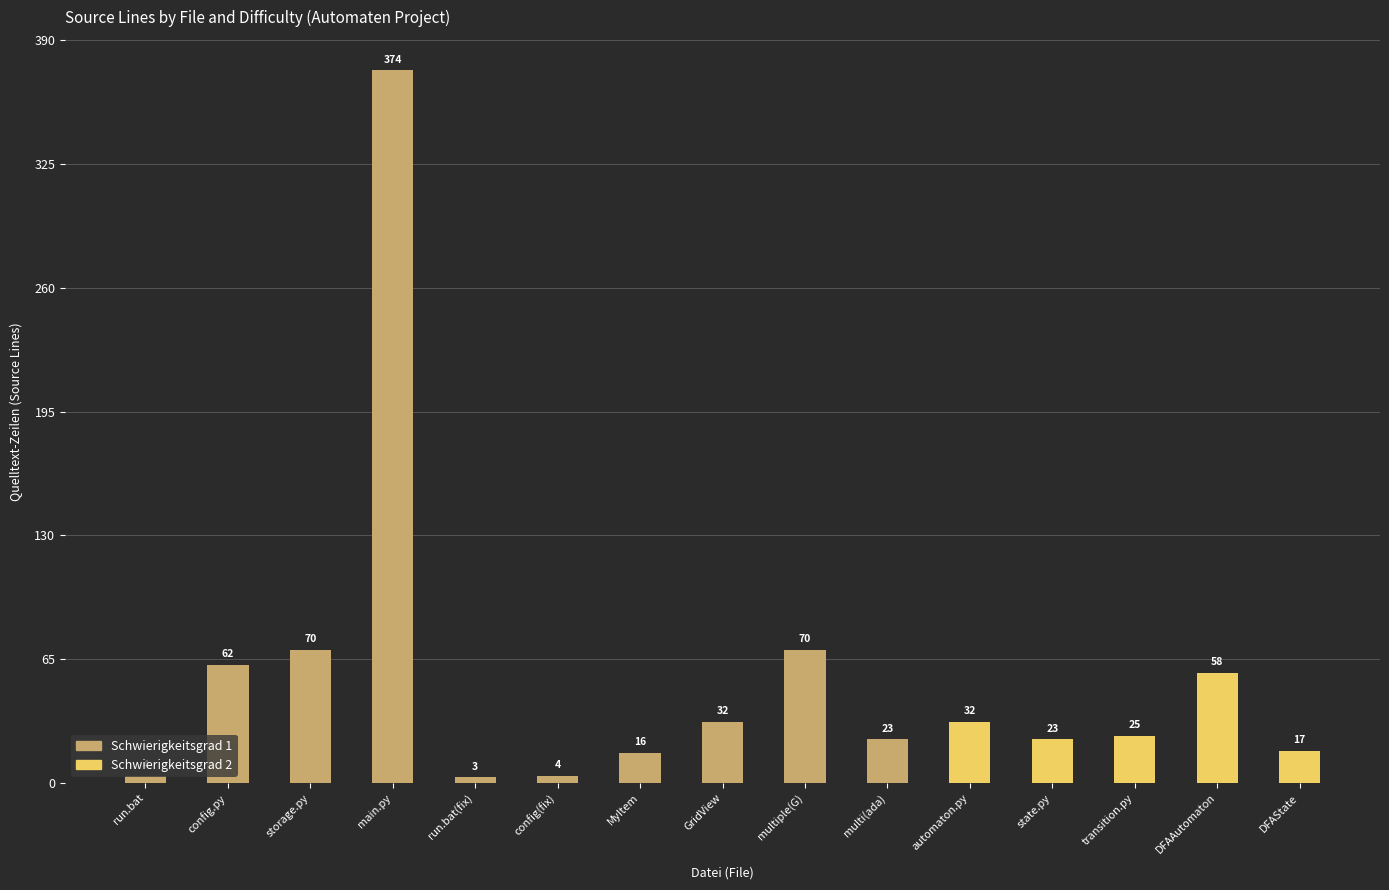

What is the sum of all Schwierigkeitsgrad 1 values?

658